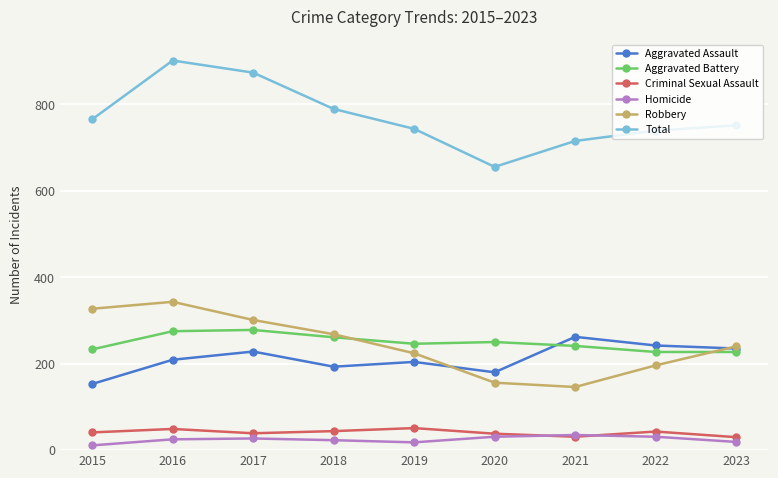

Which series has the largest total across all categories?

Total